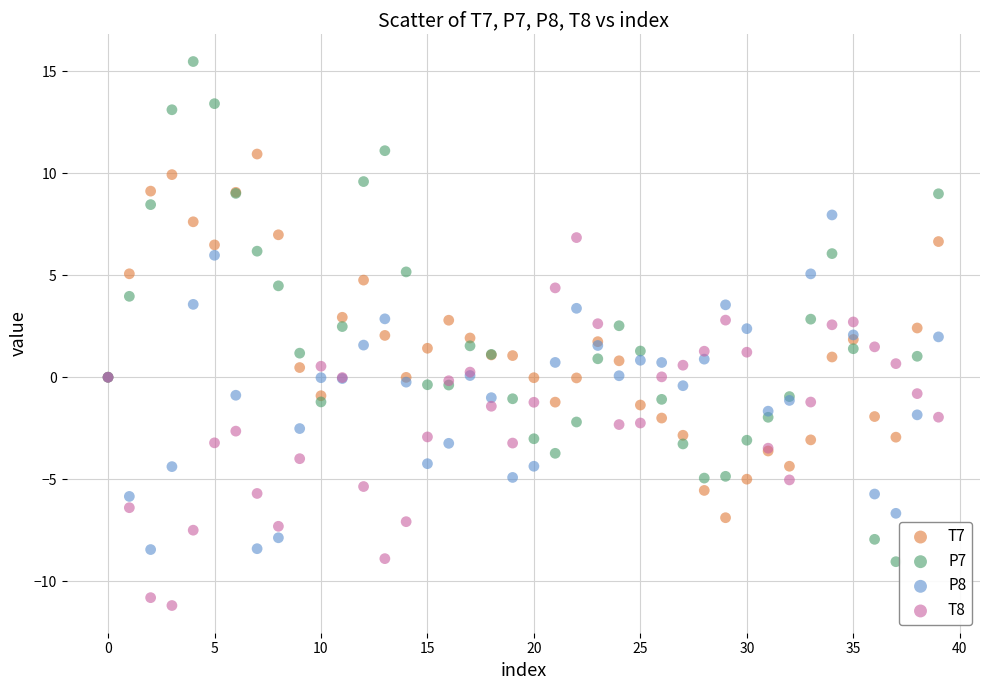

Which series reaches the minimum Y coordinate?

T8